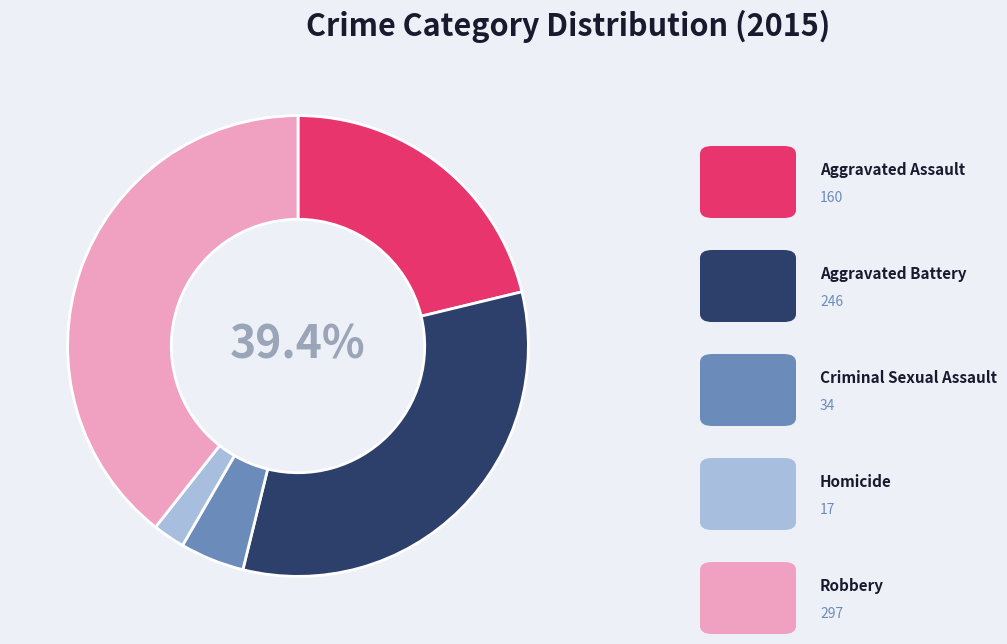

Is there a majority slice in this chart?

No